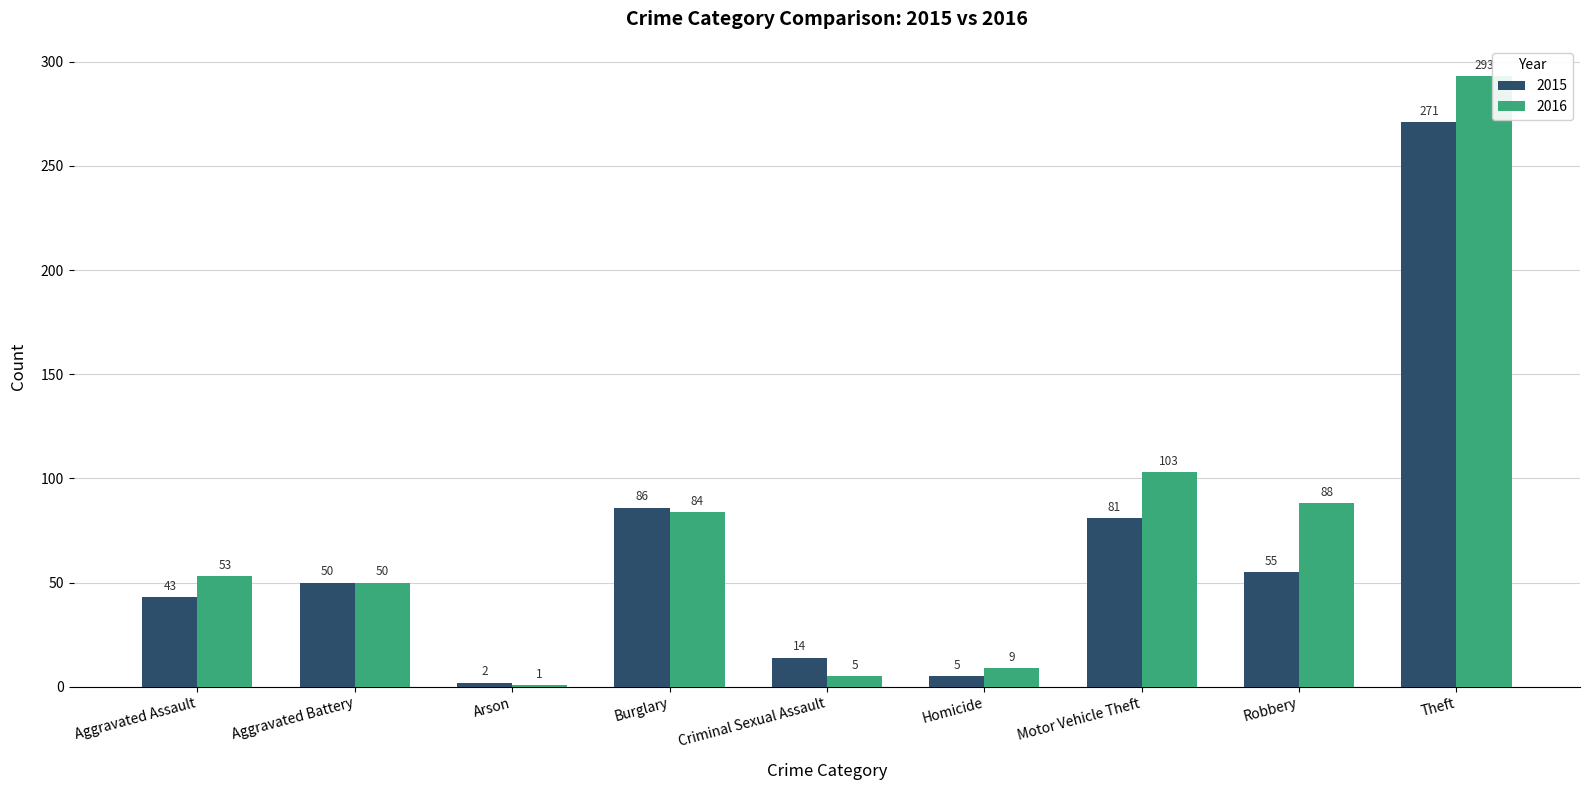

What is the sum of the 2015 values at Criminal Sexual Assault and Homicide?

19